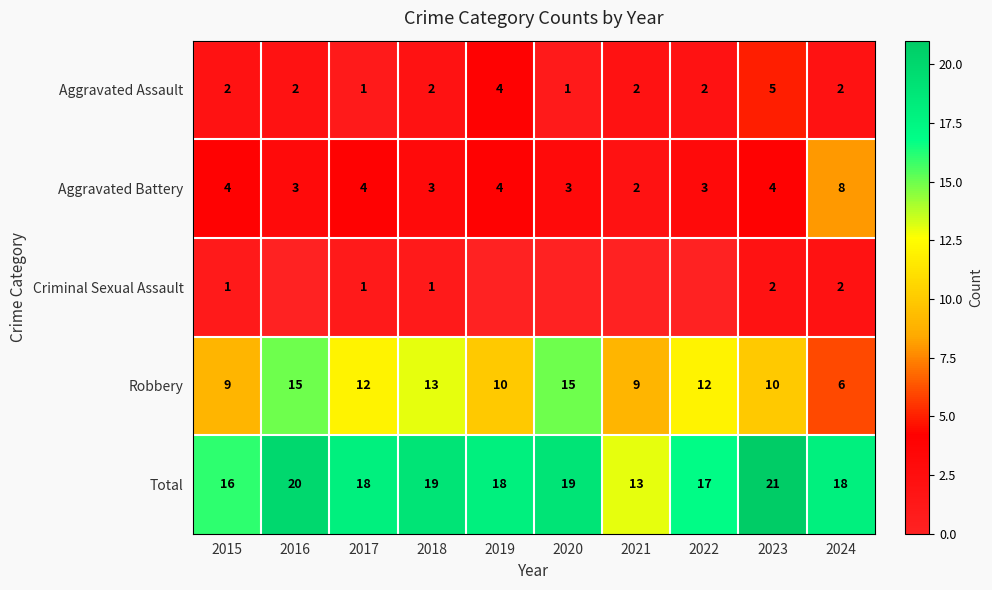

At how many categories does at least one series exceed 7?

10